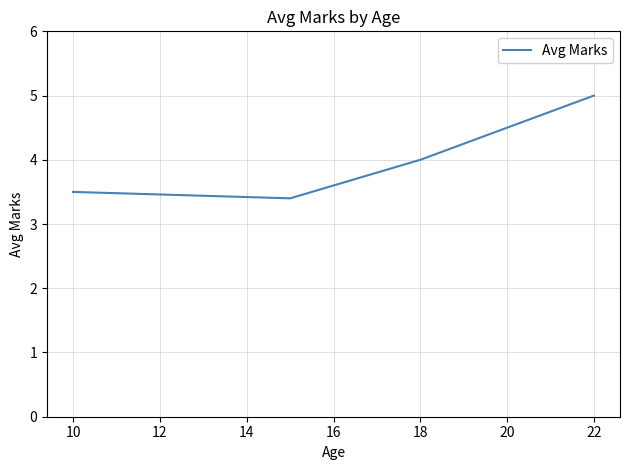

What is the maximum value shown in the chart?

5.0